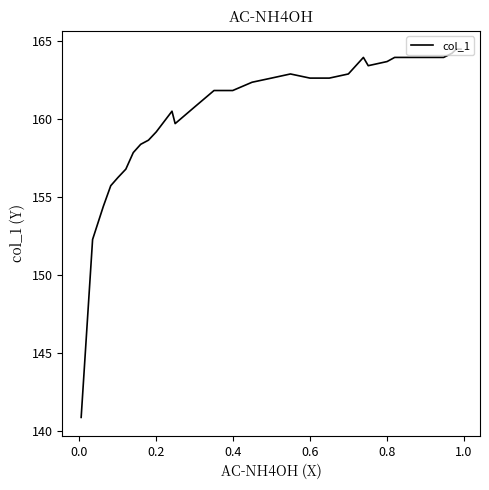

The value at 0.8 is 59.6. True or false?

False